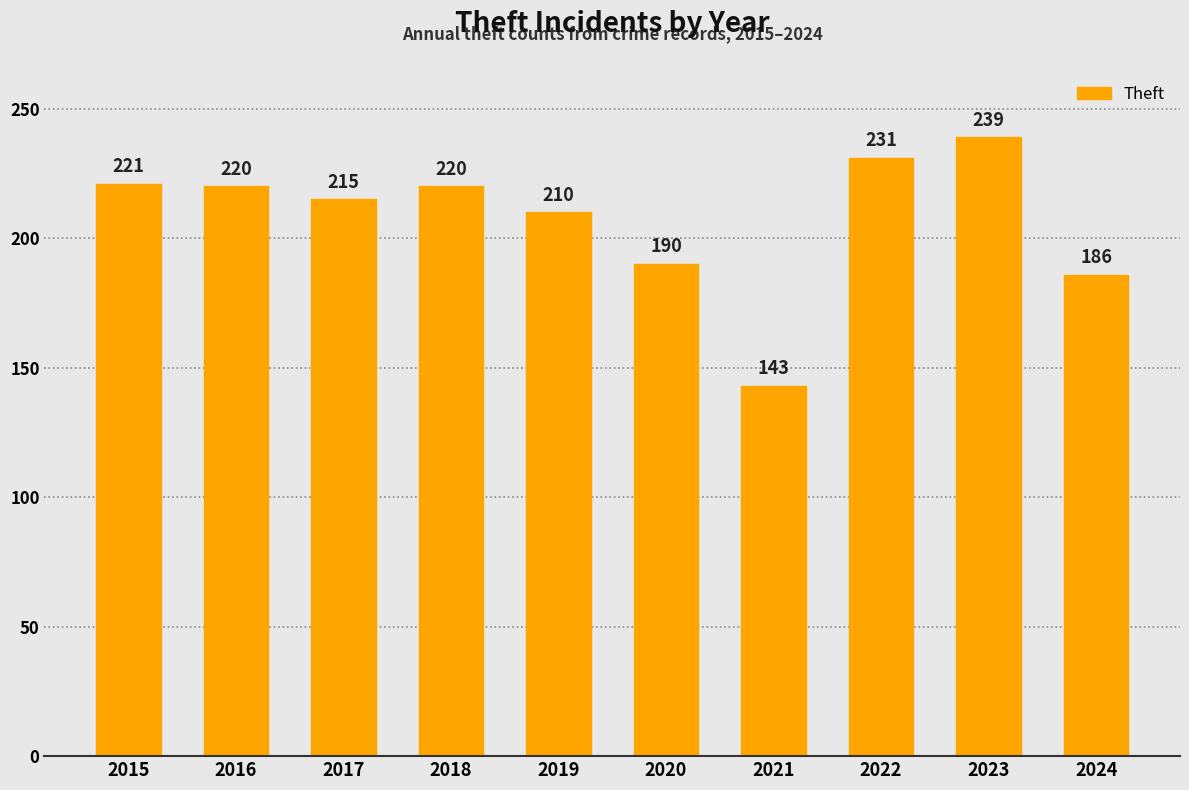

The value at 2024 is 186. True or false?

True